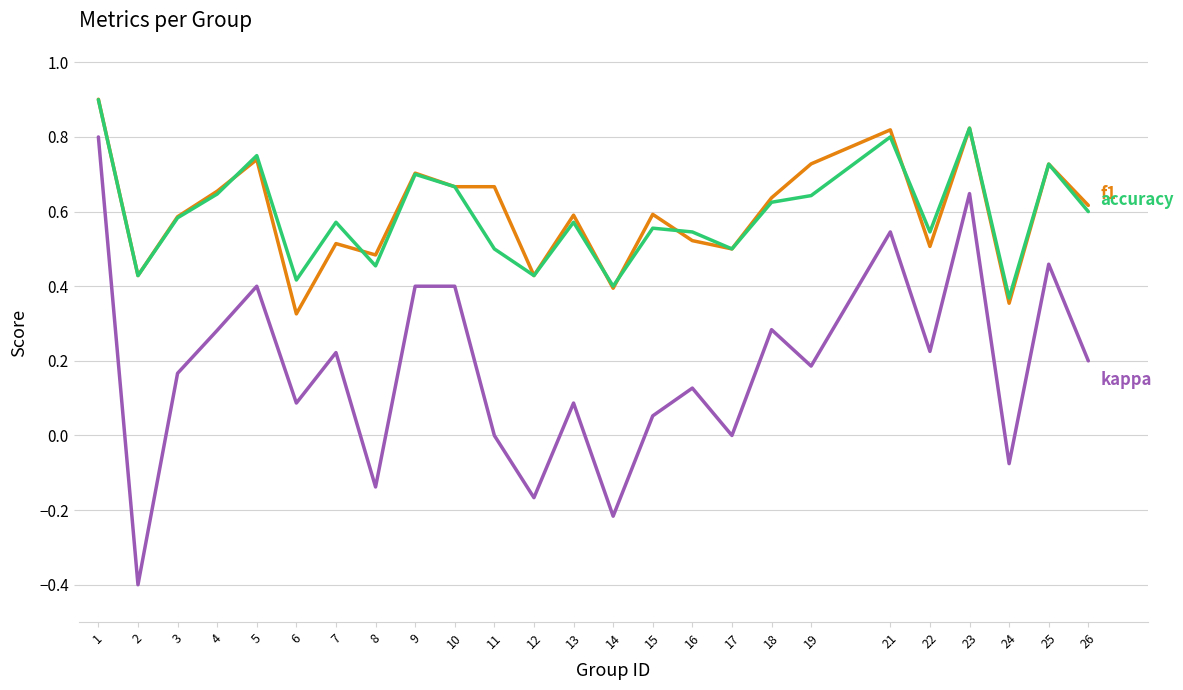

What is the maximum value shown in the chart?

0.9